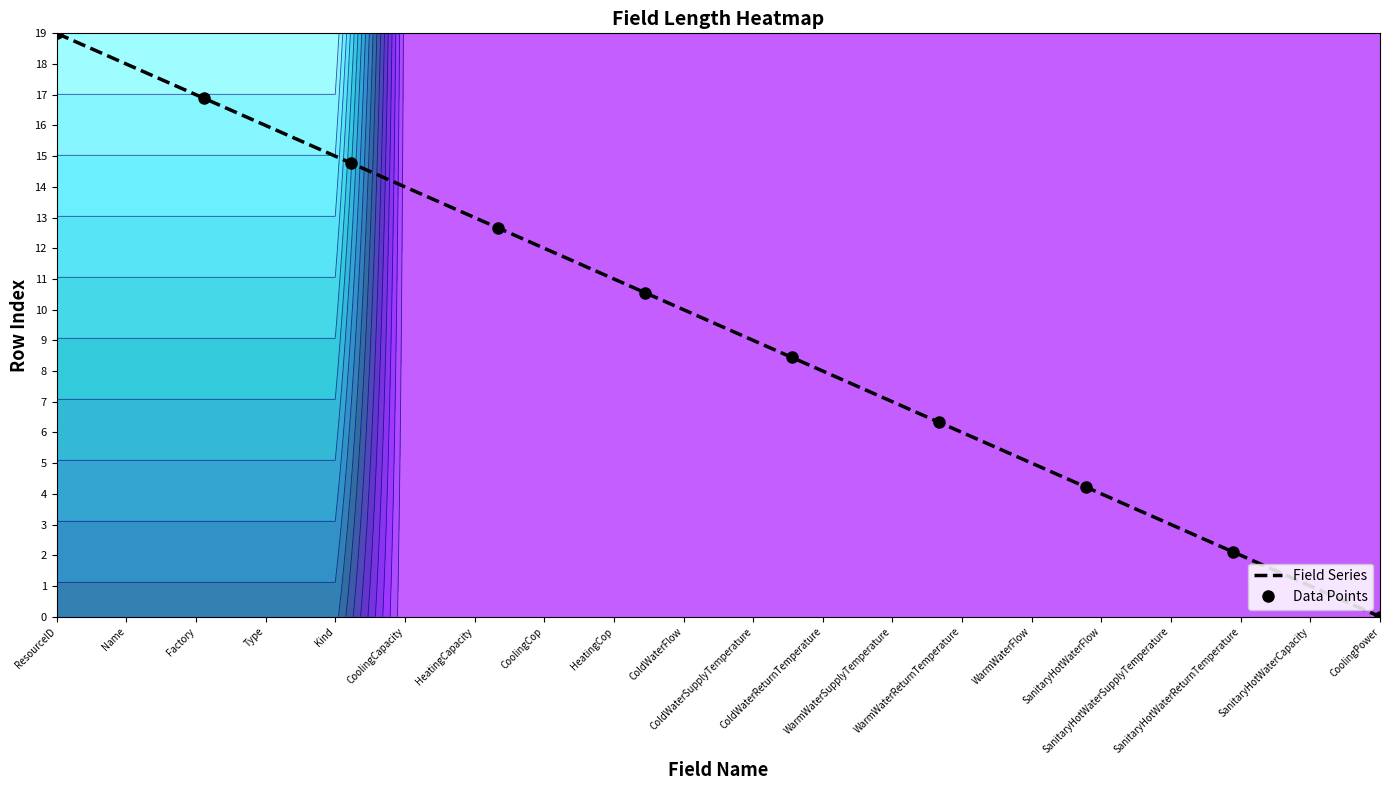

How many values in the Field Series series are below 10?

5